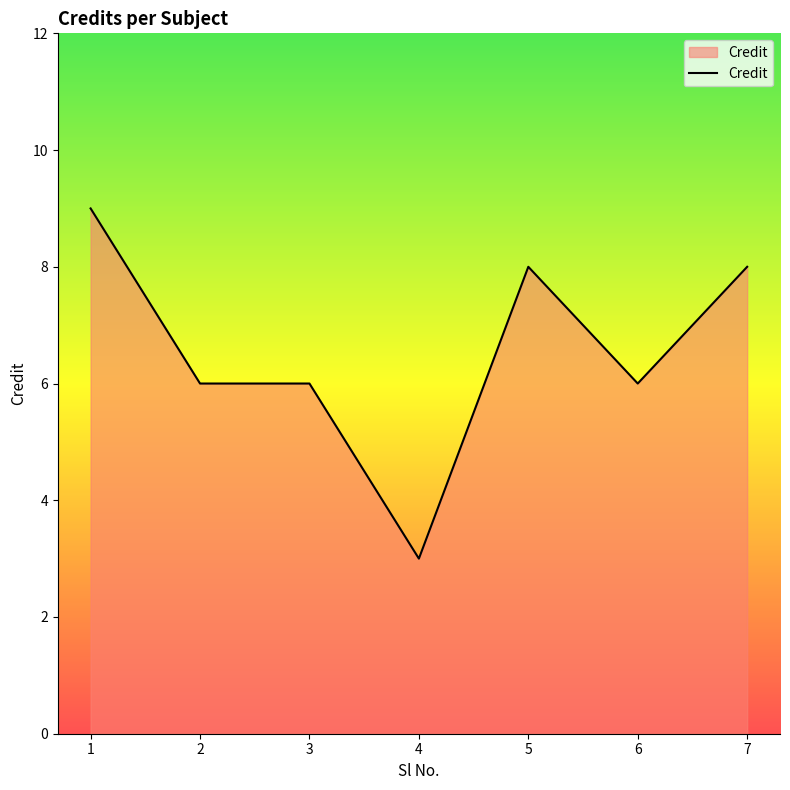

Reading left to right, transcribe all the data shown in this chart.

1=9	2=6	3=6	4=3	5=8	6=6	7=8